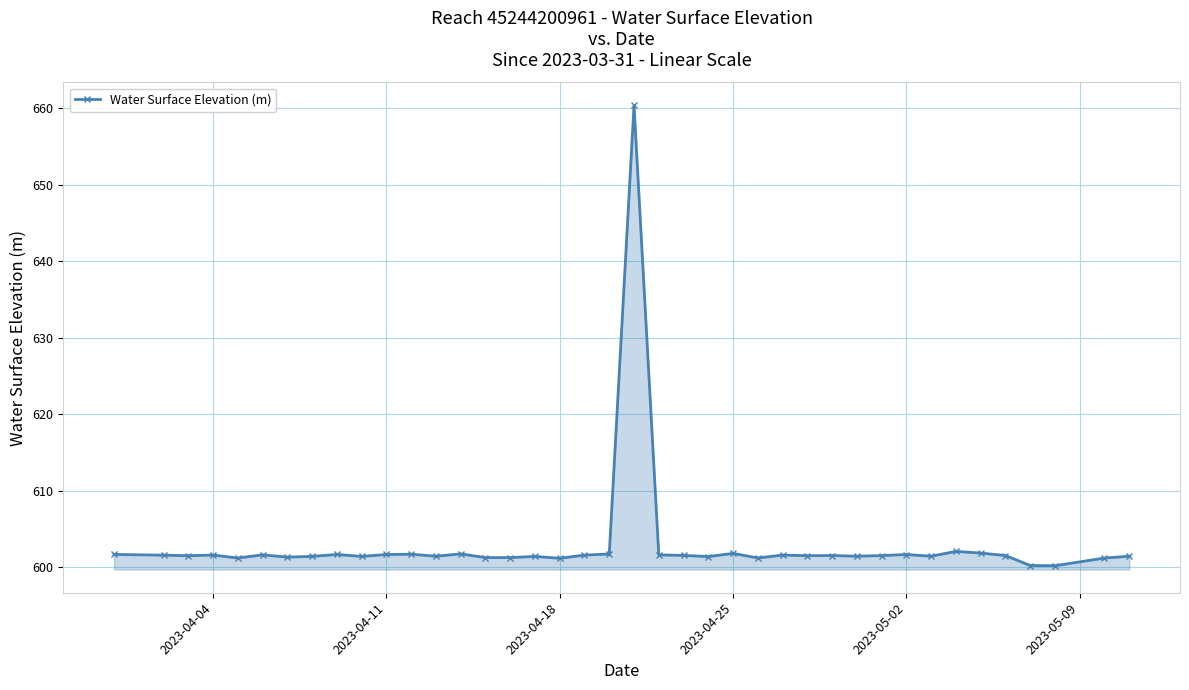

How many categories are shown in the chart?

40